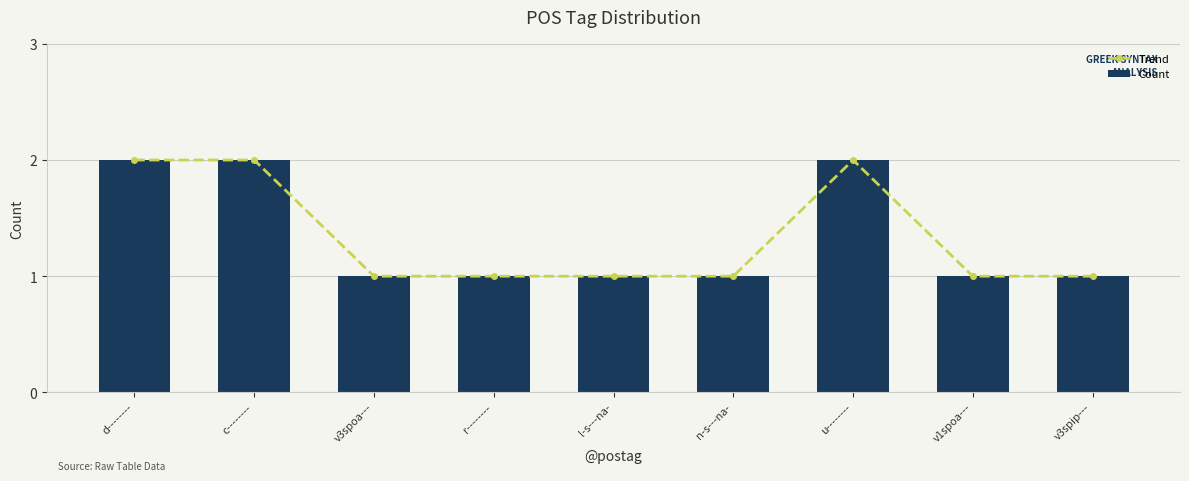

Which series has the largest range (max minus min)?

Trend